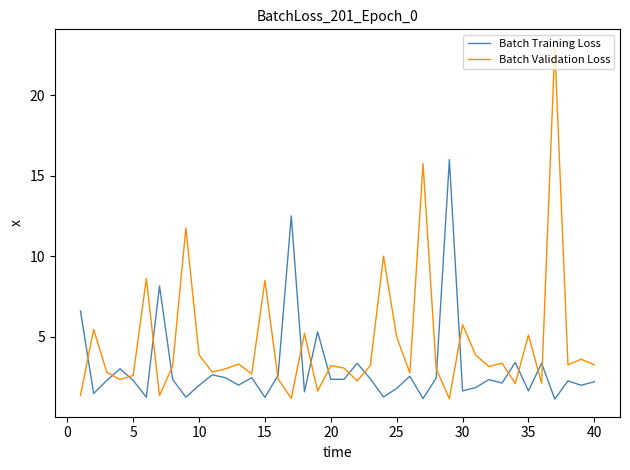

What are all the series names shown in the legend?

Batch Training Loss, Batch Validation Loss